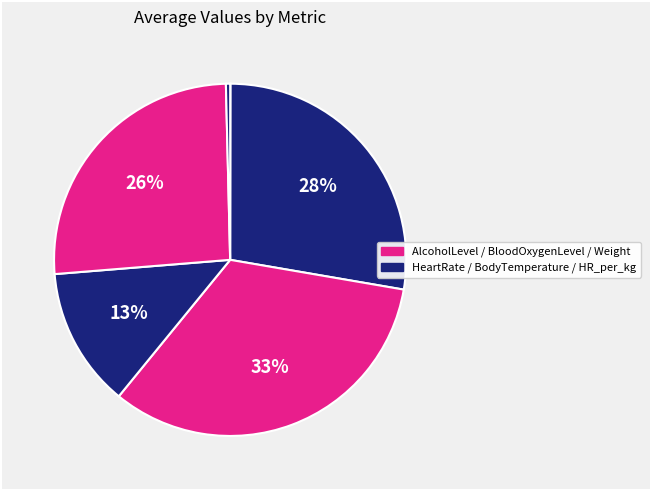

Which slice is the smallest?

AlcoholLevel